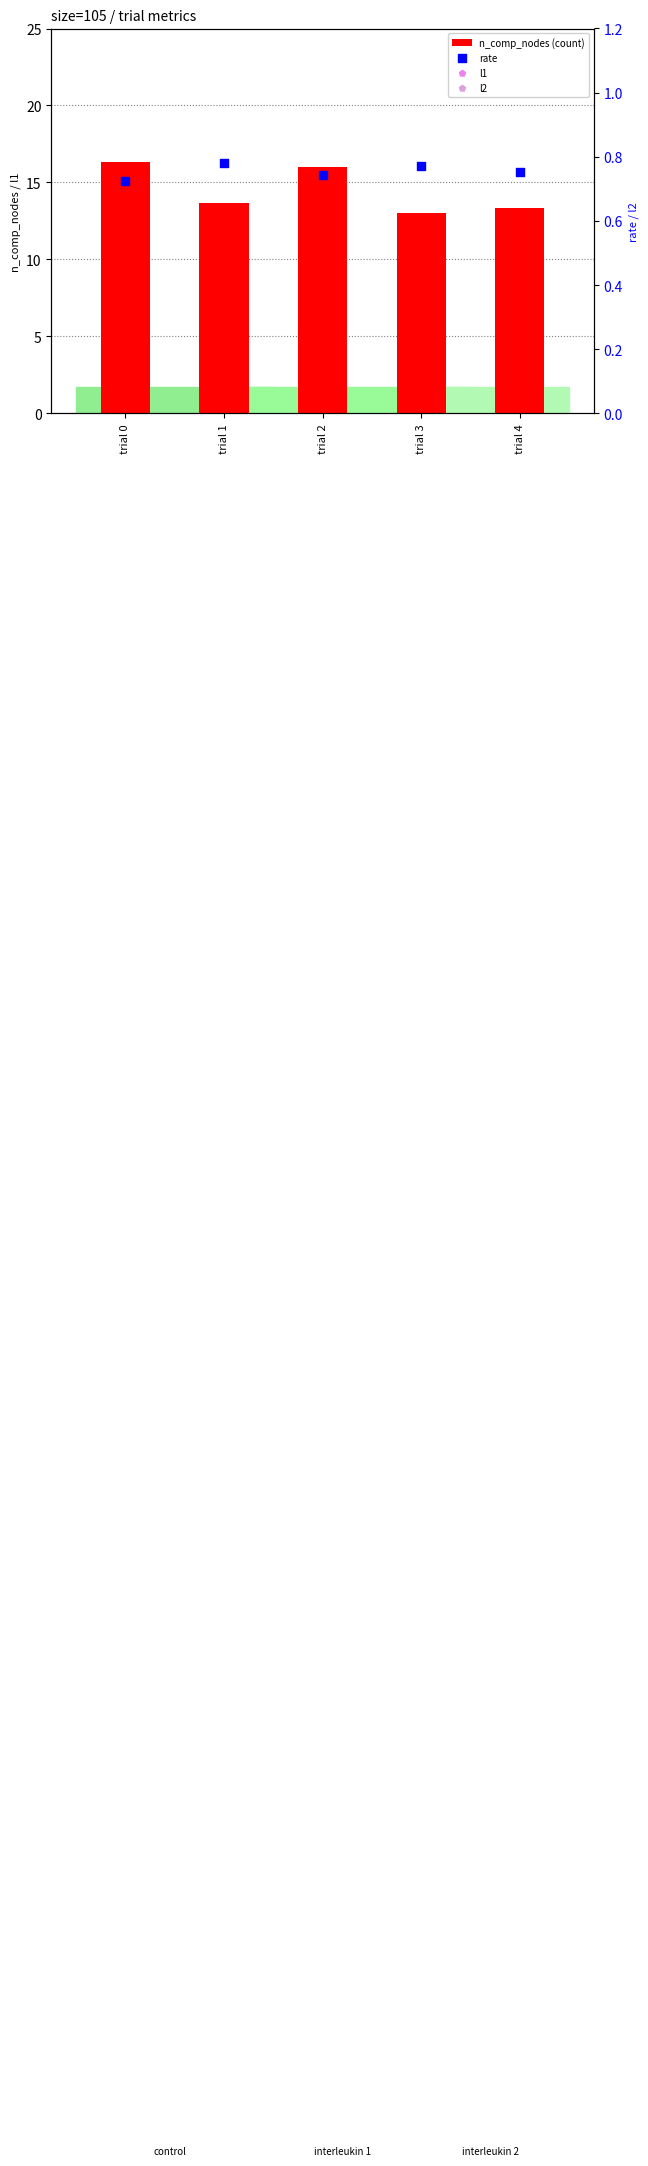

Which series reaches the minimum Y coordinate?

rate